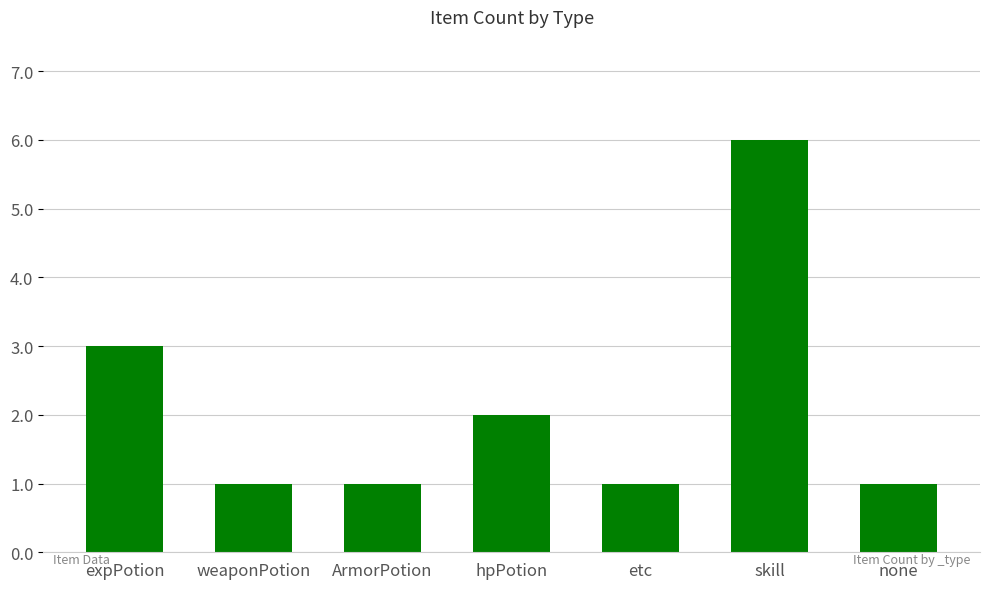

Reading left to right, transcribe all the data shown in this chart.

expPotion=3	weaponPotion=1	ArmorPotion=1	hpPotion=2	etc=1	skill=6	none=1